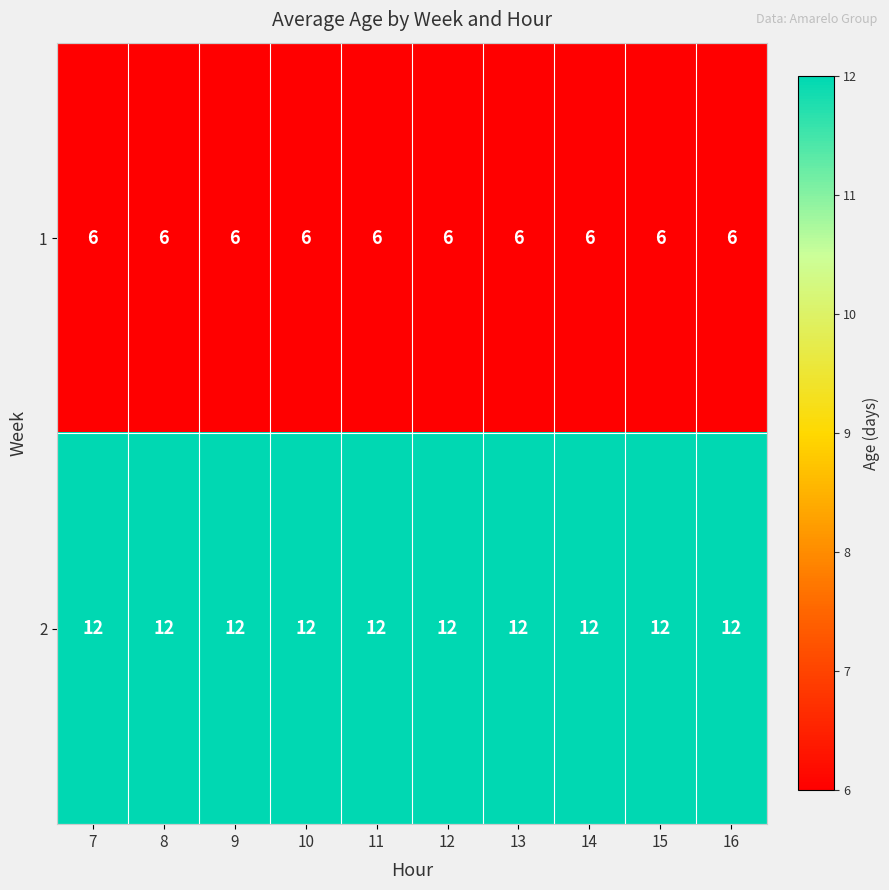

What value does the 2 series have at 15?

12